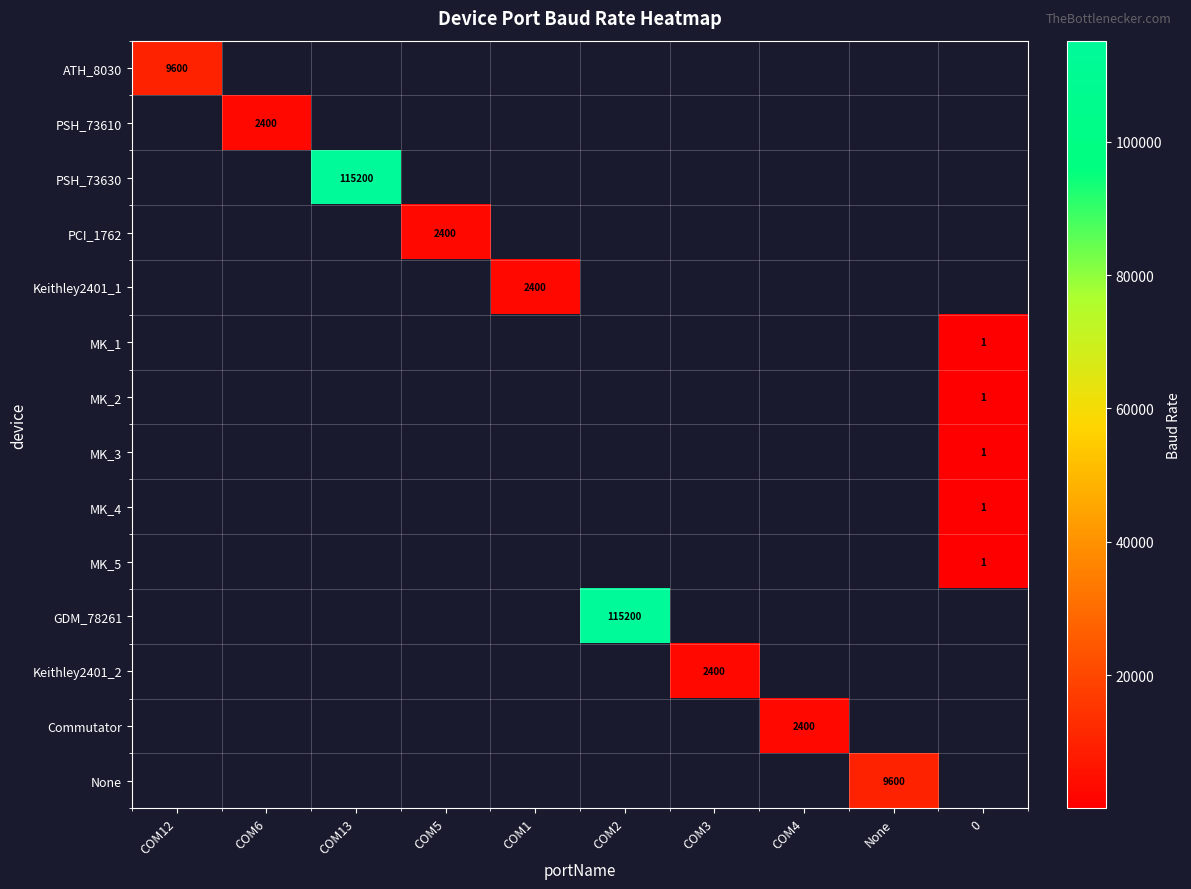

Count the number of data series in this chart.

14